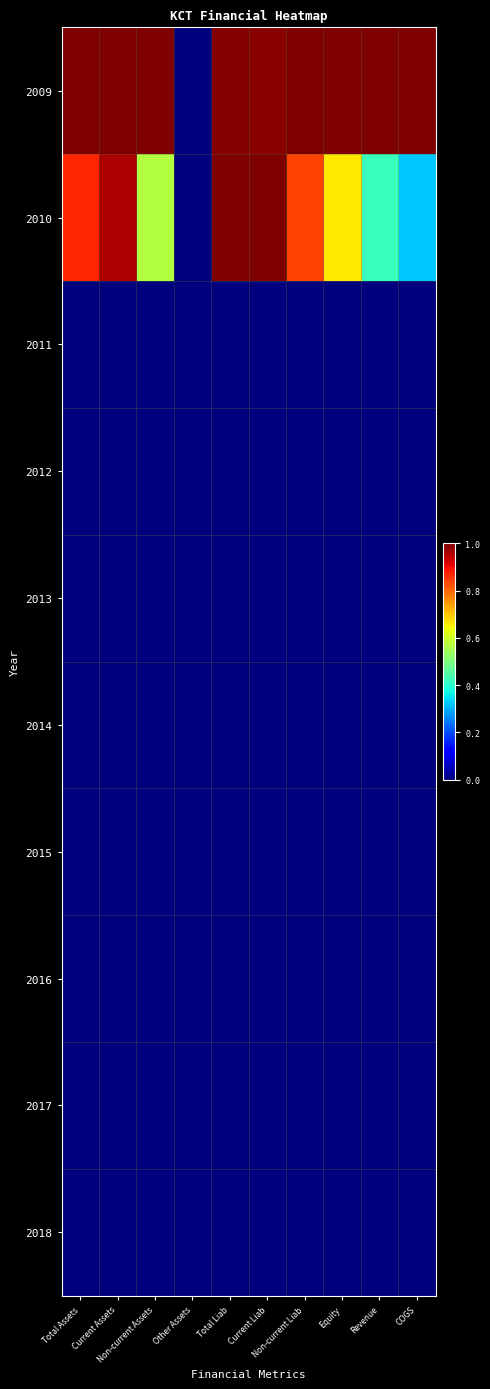

Reading right to left, list all the values displayed in this chart.

2009: COGS=1.0	Revenue=1.0	Equity=1.0	Non-current Liab=1.0	Current Liab=1.0	Total Liab=1.0	Other Assets=0.0	Non-current Assets=1.0	Current Assets=1.0	Total Assets=1.0
2010: COGS=0.3	Revenue=0.4	Equity=0.7	Non-current Liab=0.8	Current Liab=1.0	Total Liab=1.0	Other Assets=0.0	Non-current Assets=0.6	Current Assets=1.0	Total Assets=0.9
2011: COGS=0.0	Revenue=0.0	Equity=0.0	Non-current Liab=0.0	Current Liab=0.0	Total Liab=0.0	Other Assets=0.0	Non-current Assets=0.0	Current Assets=0.0	Total Assets=0.0
2012: COGS=0.0	Revenue=0.0	Equity=0.0	Non-current Liab=0.0	Current Liab=0.0	Total Liab=0.0	Other Assets=0.0	Non-current Assets=0.0	Current Assets=0.0	Total Assets=0.0
2013: COGS=0.0	Revenue=0.0	Equity=0.0	Non-current Liab=0.0	Current Liab=0.0	Total Liab=0.0	Other Assets=0.0	Non-current Assets=0.0	Current Assets=0.0	Total Assets=0.0
2014: COGS=0.0	Revenue=0.0	Equity=0.0	Non-current Liab=0.0	Current Liab=0.0	Total Liab=0.0	Other Assets=0.0	Non-current Assets=0.0	Current Assets=0.0	Total Assets=0.0
2015: COGS=0.0	Revenue=0.0	Equity=0.0	Non-current Liab=0.0	Current Liab=0.0	Total Liab=0.0	Other Assets=0.0	Non-current Assets=0.0	Current Assets=0.0	Total Assets=0.0
2016: COGS=0.0	Revenue=0.0	Equity=0.0	Non-current Liab=0.0	Current Liab=0.0	Total Liab=0.0	Other Assets=0.0	Non-current Assets=0.0	Current Assets=0.0	Total Assets=0.0
2017: COGS=0.0	Revenue=0.0	Equity=0.0	Non-current Liab=0.0	Current Liab=0.0	Total Liab=0.0	Other Assets=0.0	Non-current Assets=0.0	Current Assets=0.0	Total Assets=0.0
2018: COGS=0.0	Revenue=0.0	Equity=0.0	Non-current Liab=0.0	Current Liab=0.0	Total Liab=0.0	Other Assets=0.0	Non-current Assets=0.0	Current Assets=0.0	Total Assets=0.0